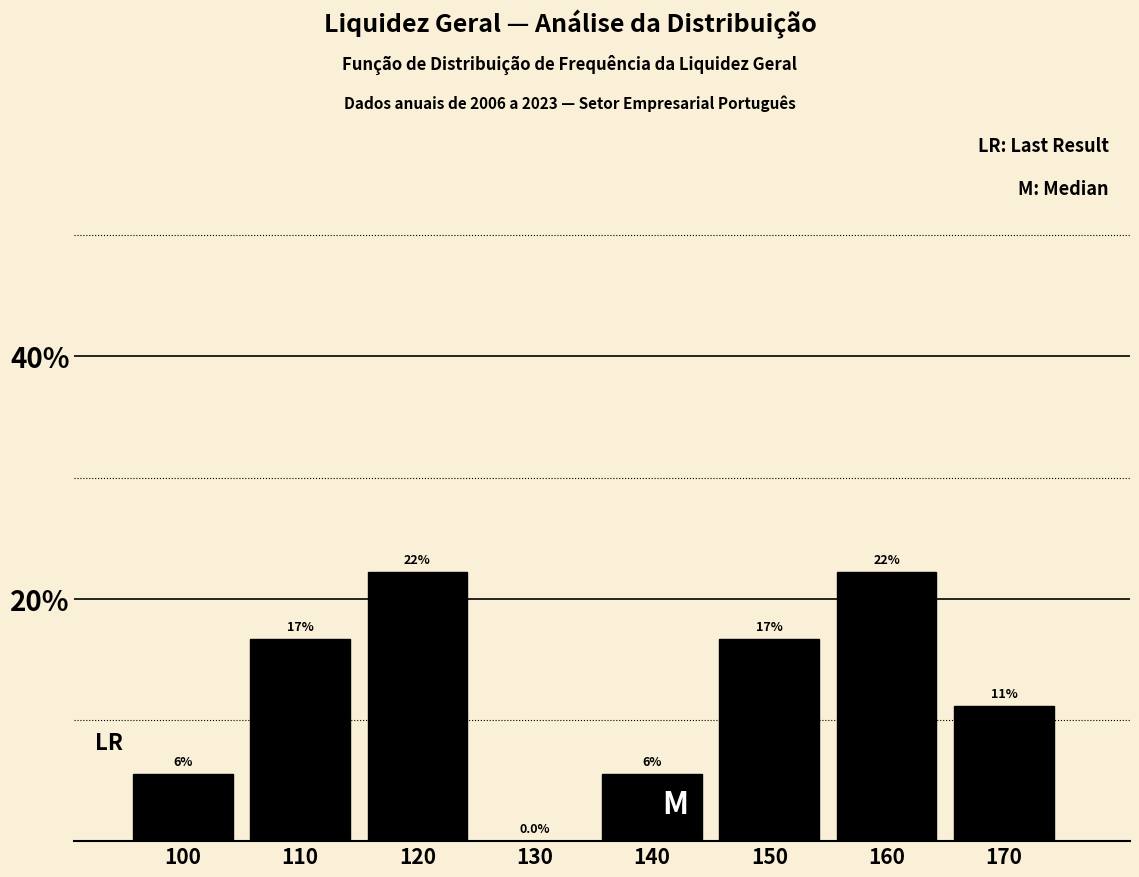

Are the bars horizontal?

No